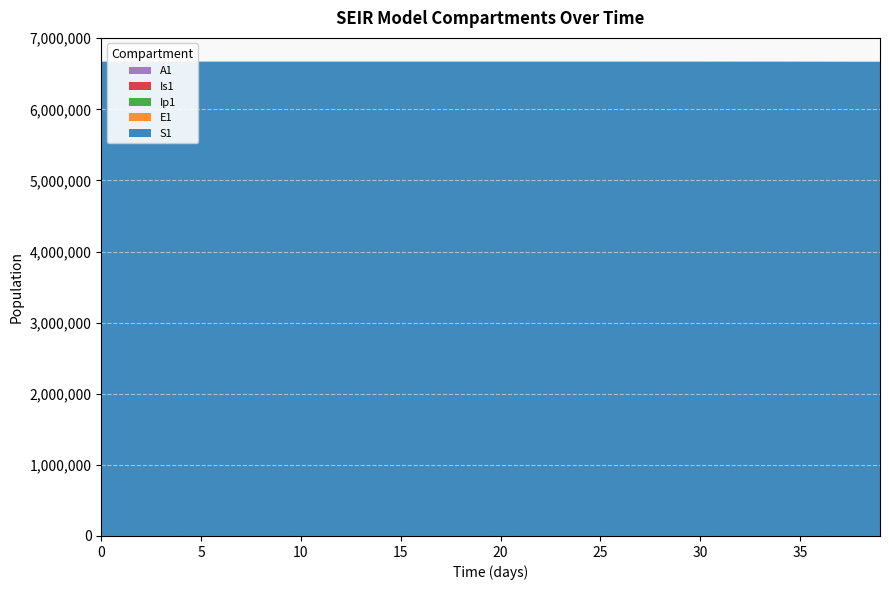

Reading right to left, transcribe all the data shown in this chart.

S1: 6668898.7	6669068.0	6669238.1	6669408.6	6669603.1	6669884.2	6670111.9	6670296.4	6670445.8	6670566.8	6670664.8	6670744.2	6670808.5	6670860.6	6670902.8	6670937.0	6670964.7	6670987.1	6671005.2	6671020.0	6671031.9	6671041.5	6671049.3	6671055.7	6671060.8	6671065.0	6671068.3	6671071.0	6671073.2	6671075.0	6671076.5	6671077.7	6671078.6	6671079.4	6671080.0	6671080.5	6671081.0	6671081.3	6671081.6	6671082.0
E1: 637.5	643.1	649.6	657.6	644.2	521.8	422.7	342.4	277.3	224.6	181.9	147.4	119.4	96.7	78.3	63.4	51.4	41.6	33.7	27.3	22.1	17.9	14.5	11.8	9.5	7.7	6.2	5.1	4.1	3.3	2.7	2.2	1.8	1.4	1.1	0.9	0.7	0.5	0.3	0.0
Ip1: 100.9	101.9	102.9	104.0	100.3	81.3	65.8	53.3	43.2	35.0	28.3	22.9	18.6	15.1	12.2	9.9	8.0	6.5	5.2	4.3	3.4	2.8	2.3	1.8	1.5	1.2	1.0	0.8	0.6	0.5	0.4	0.3	0.3	0.2	0.2	0.1	0.1	0.1	0.0	0.0
Is1: 241.8	242.7	242.9	241.7	231.7	187.7	152.0	123.1	99.7	80.8	65.4	53.0	42.9	34.8	28.2	22.8	18.5	15.0	12.1	9.8	8.0	6.5	5.2	4.2	3.4	2.8	2.3	1.9	1.5	1.3	1.0	0.9	0.8	0.7	0.6	0.6	0.6	0.7	0.8	1.0
A1: 129.8	130.6	131.1	131.2	126.0	102.1	82.7	67.0	54.3	43.9	35.6	28.8	23.4	18.9	15.3	12.4	10.1	8.1	6.6	5.3	4.3	3.5	2.8	2.3	1.9	1.5	1.2	1.0	0.8	0.6	0.5	0.4	0.3	0.2	0.2	0.1	0.1	0.0	0.0	0.0